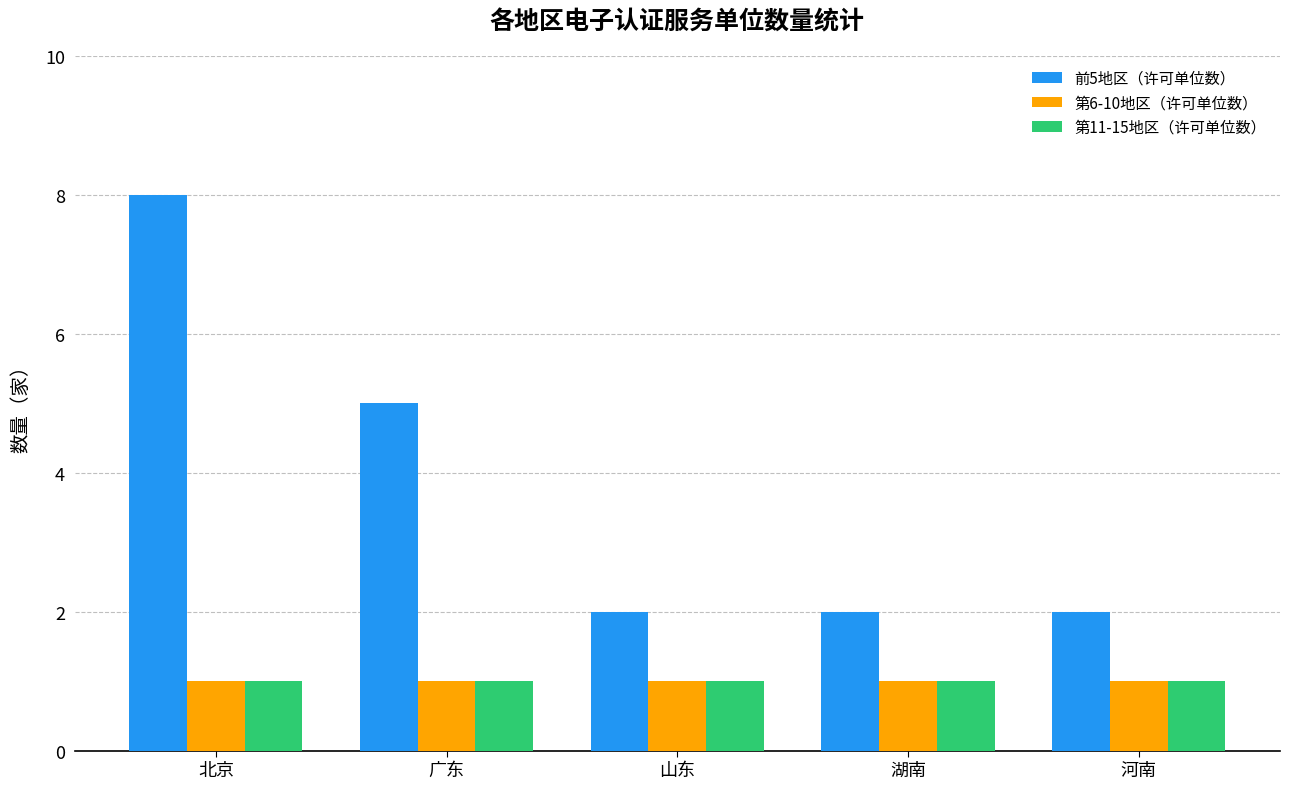

True or false: 第11-15地区（许可单位数） has a value of 0 at 广东.

False